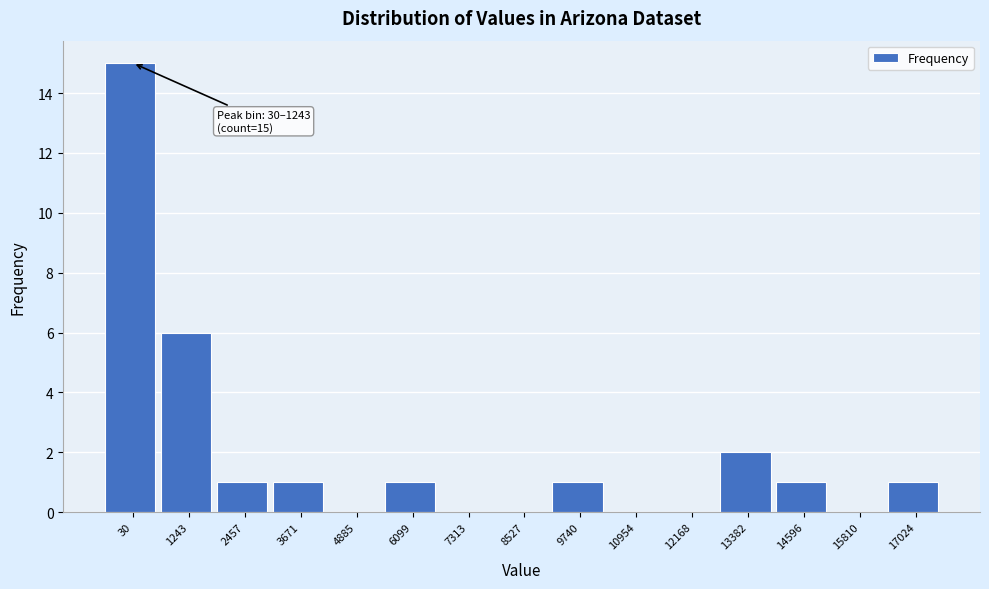

Is it true that the value at 6099 is 0?

False